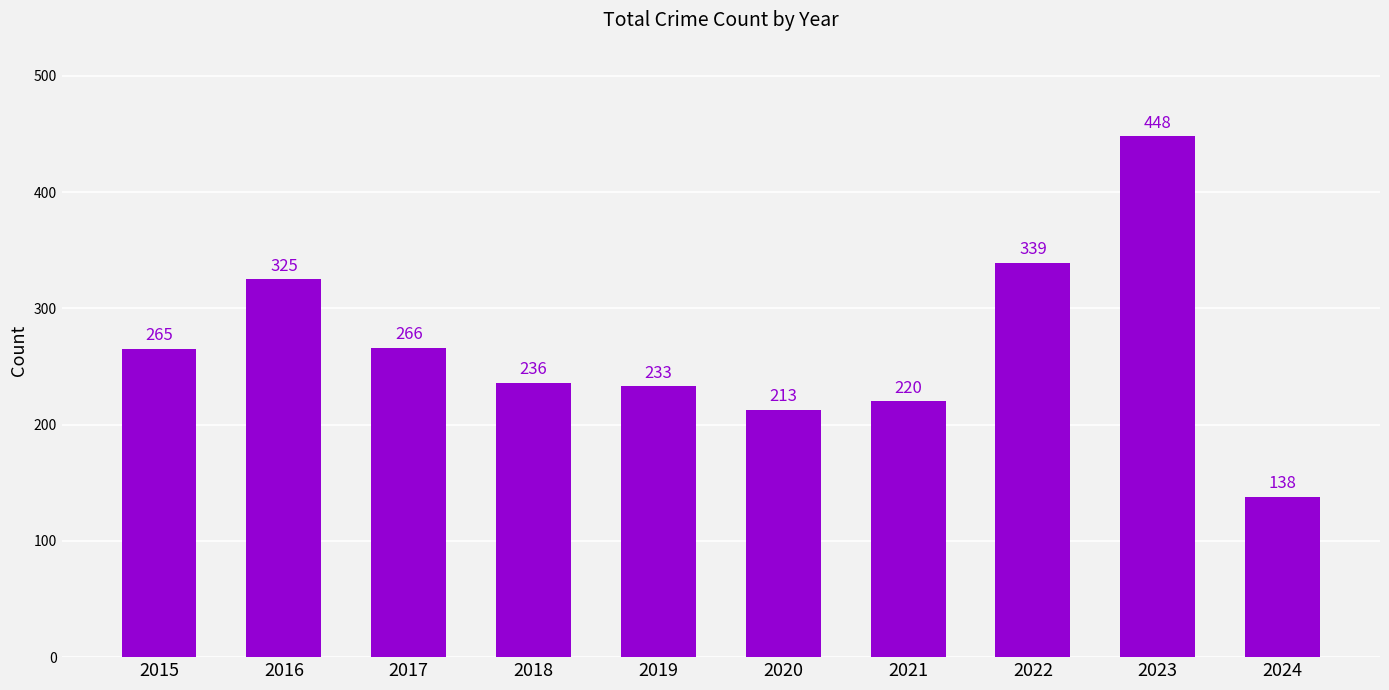

Is it true that the value at 2017 is 428?

False